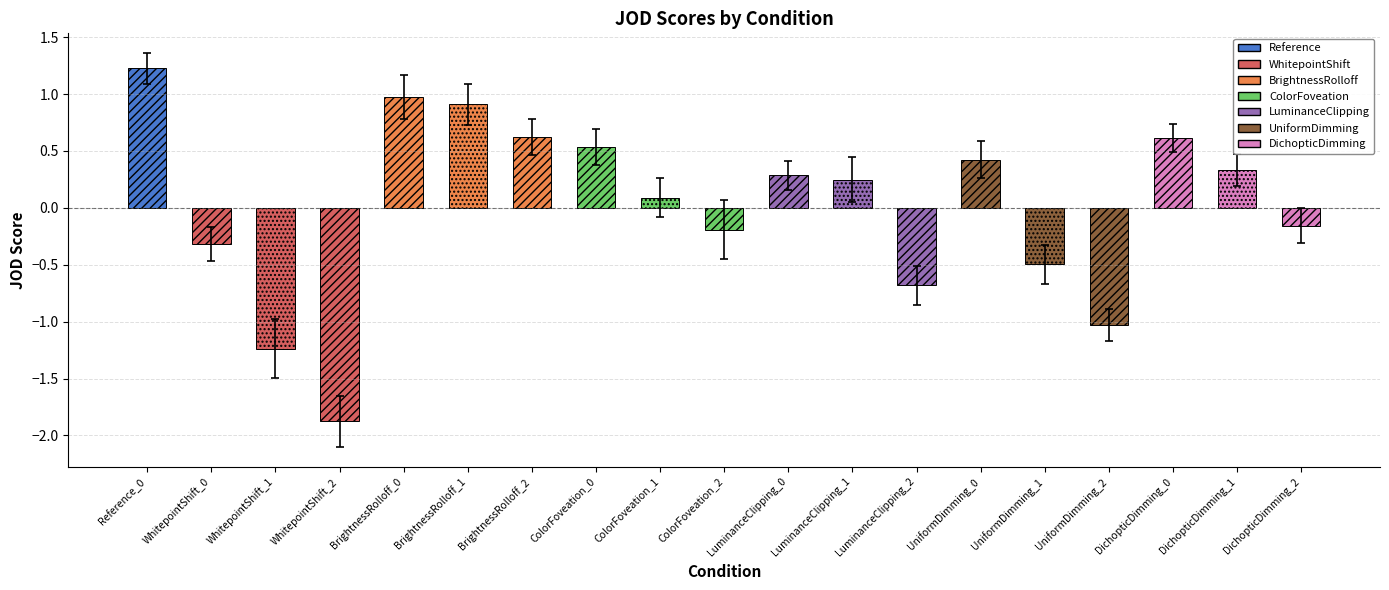

Are the bars grouped side by side (vs. stacked)?

No